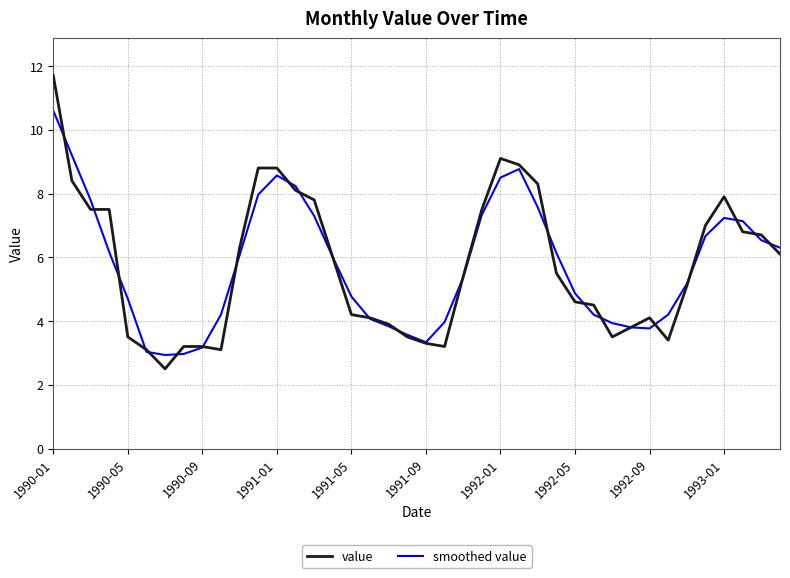

Which series has the largest range (max minus min)?

value